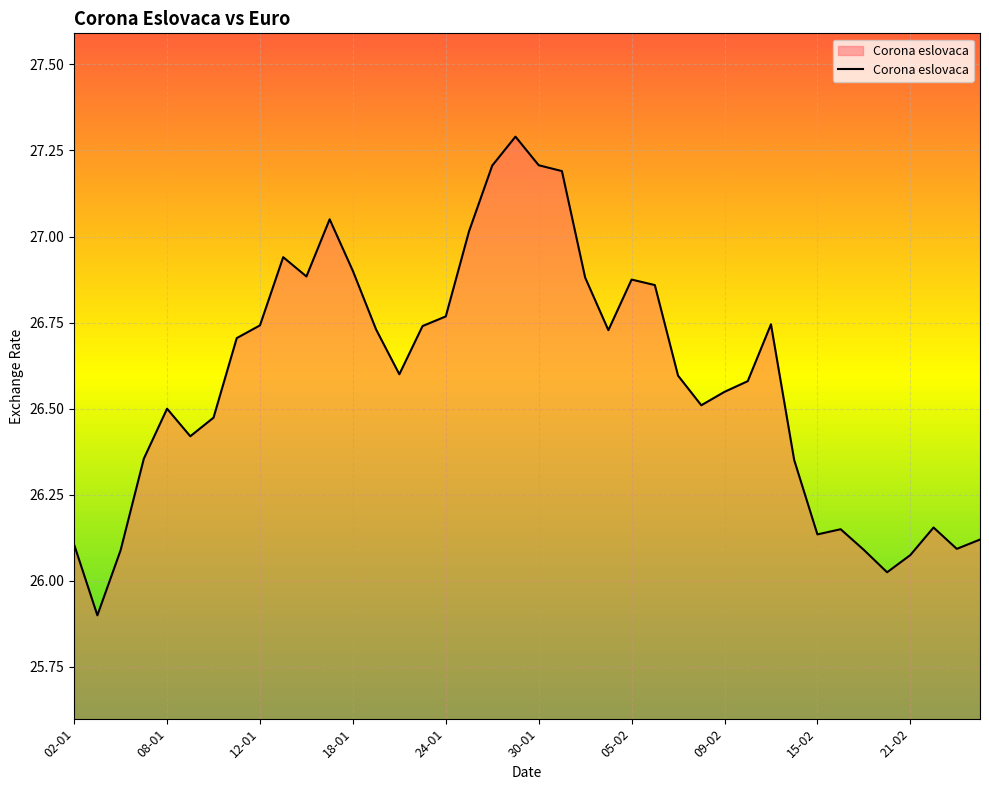

How many lines are shown in the chart?

1